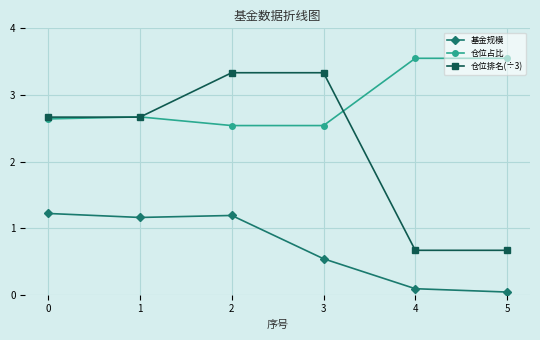

True or false: 仓位占比 and 基金规模 cross at least once.

False